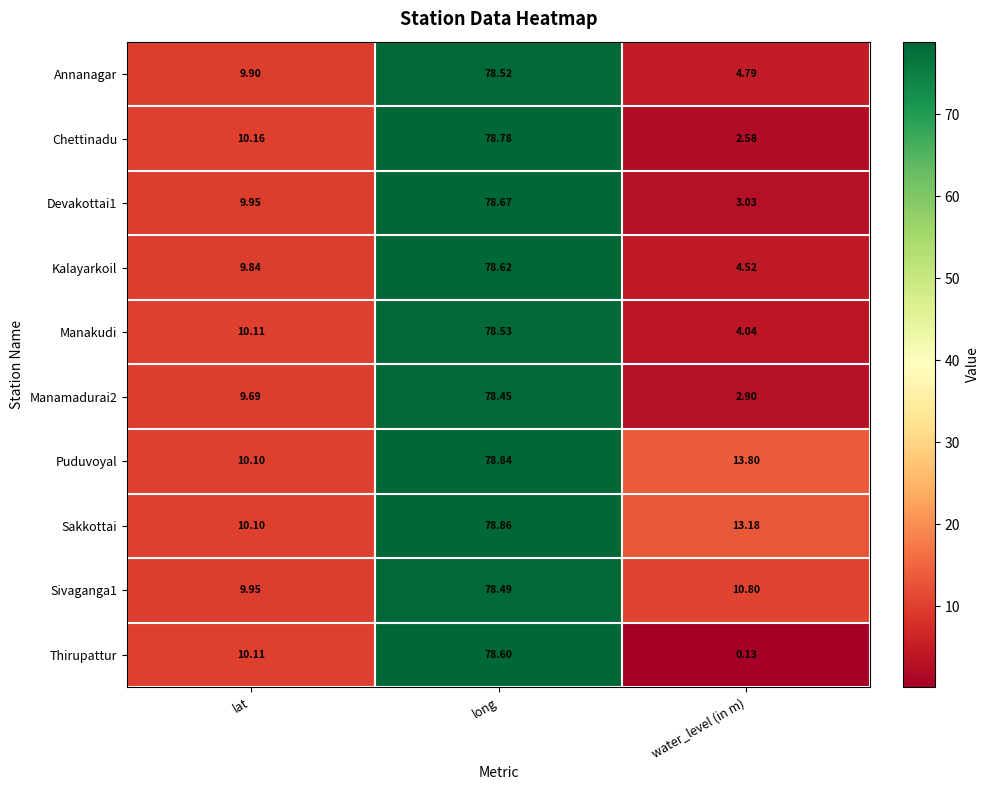

Where is Manakudi nearest to the value 41?

lat